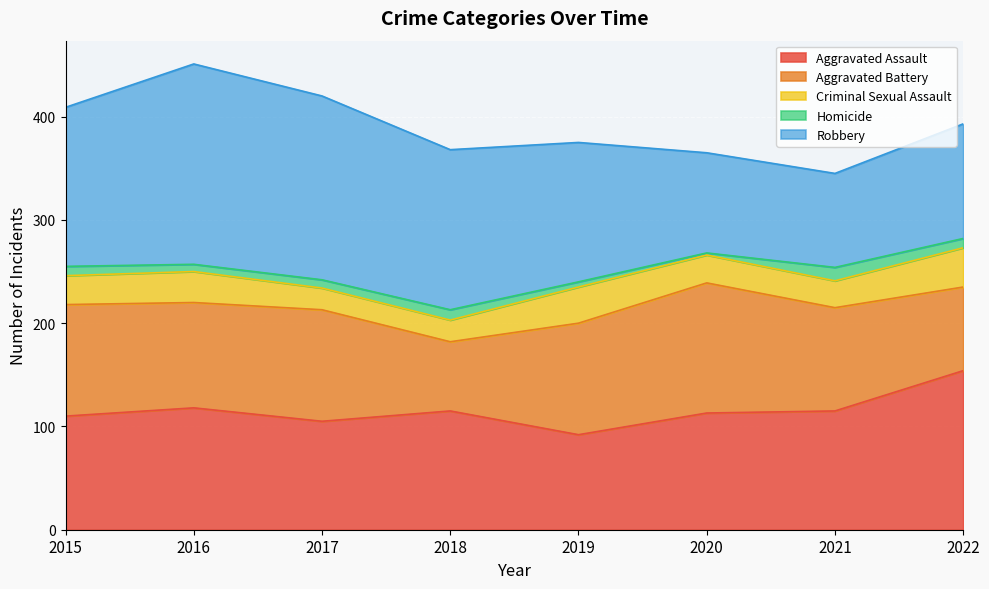

At which label does Aggravated Assault first exceed 115?

2016